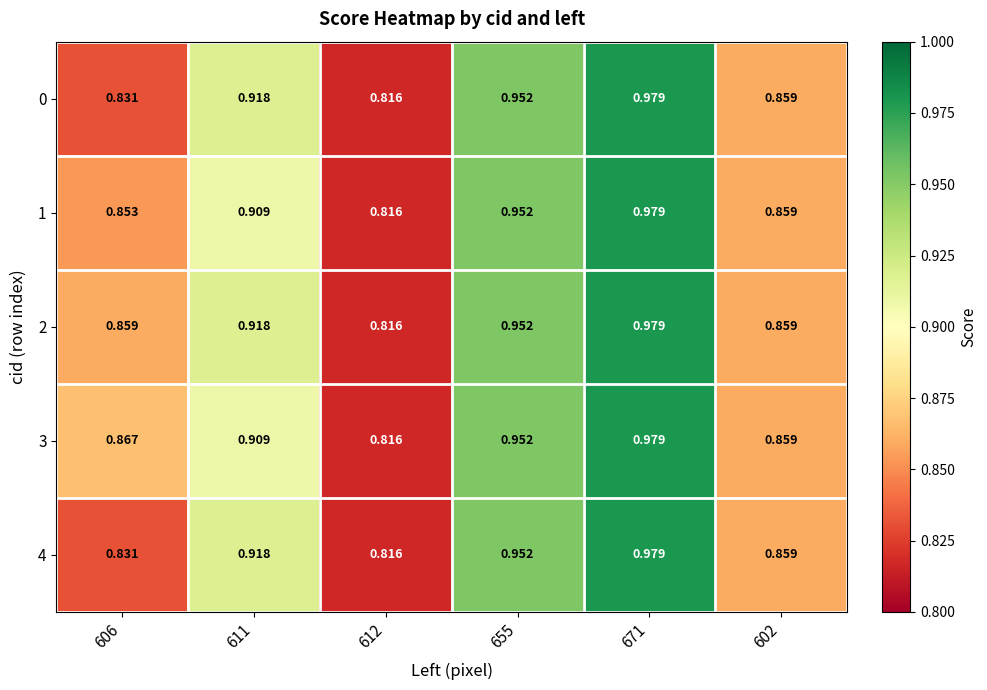

Is the value of 1 at 611 greater than the value of 4 at 602?

Yes